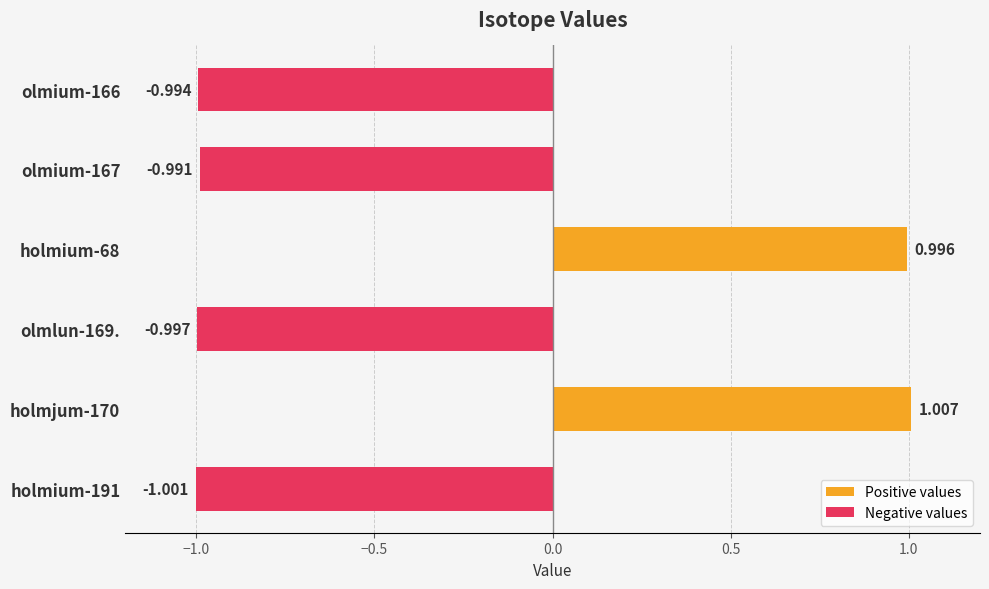

Between holmium-68 and olmium-167, which series saw the biggest shift?

Positive values